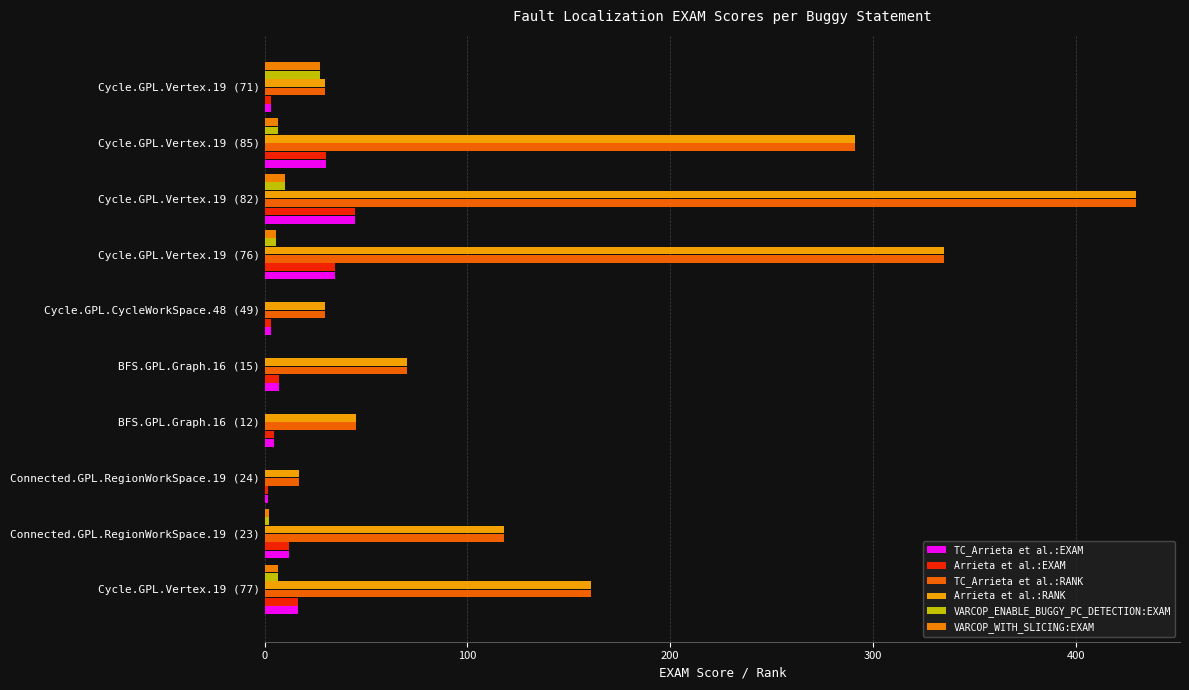

What is the difference between the maximum and minimum values in the Arrieta et al.:EXAM series?

42.8